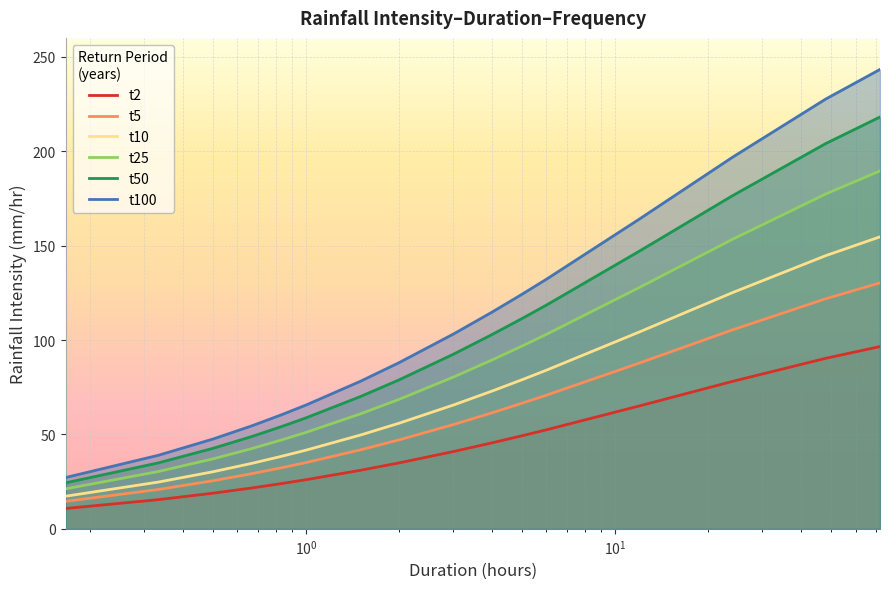

True or false: t2 has more than 2 points higher than both neighbors.

False